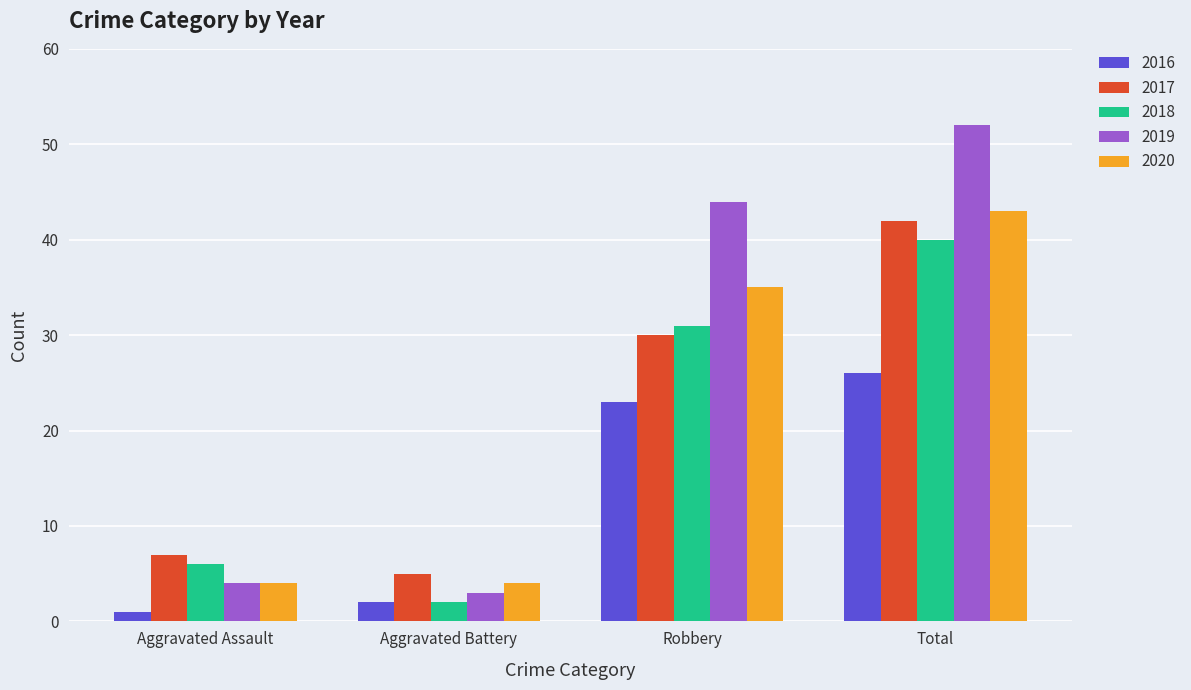

At which category is the sum across all series the highest?

Total